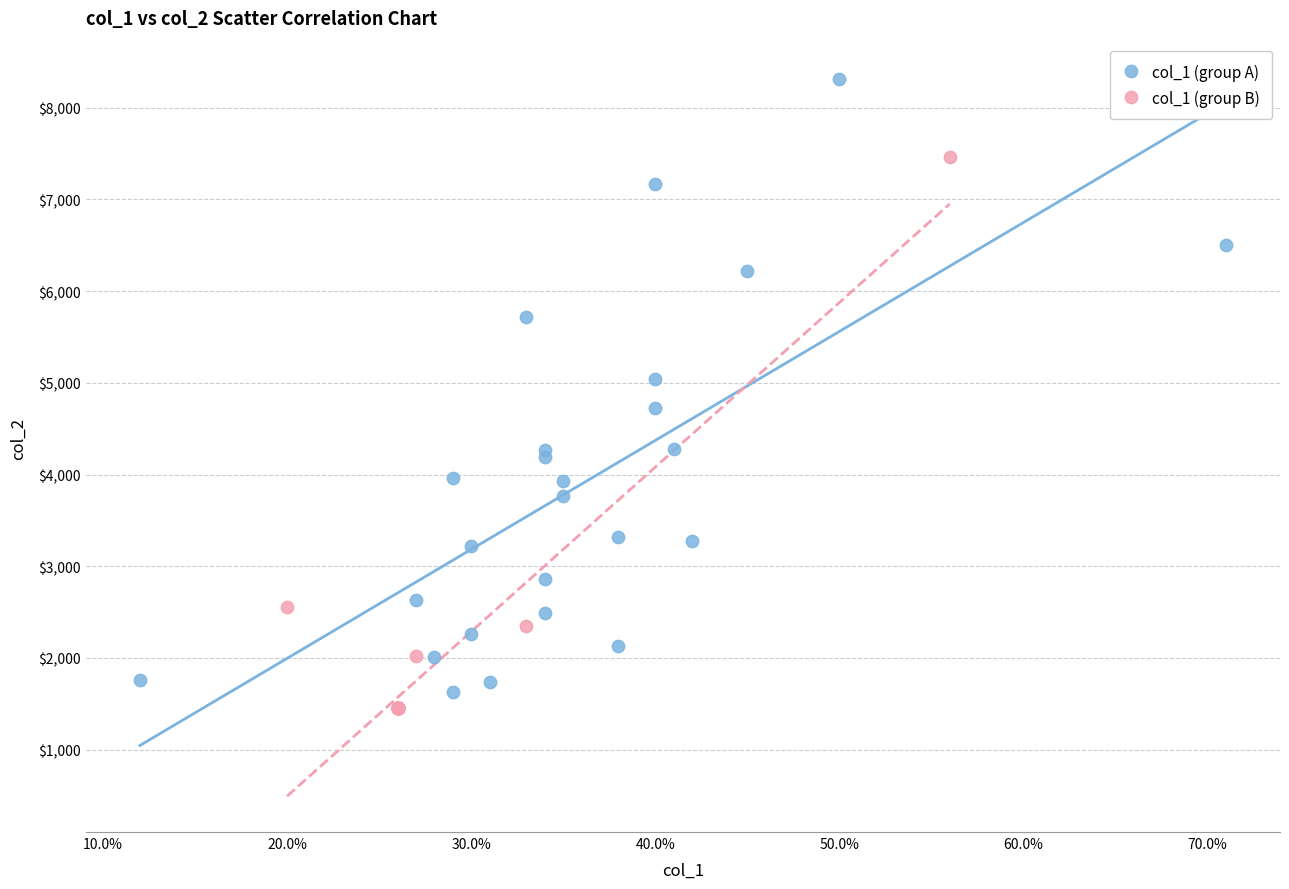

Which series reaches the minimum Y coordinate?

col_1 (group B)